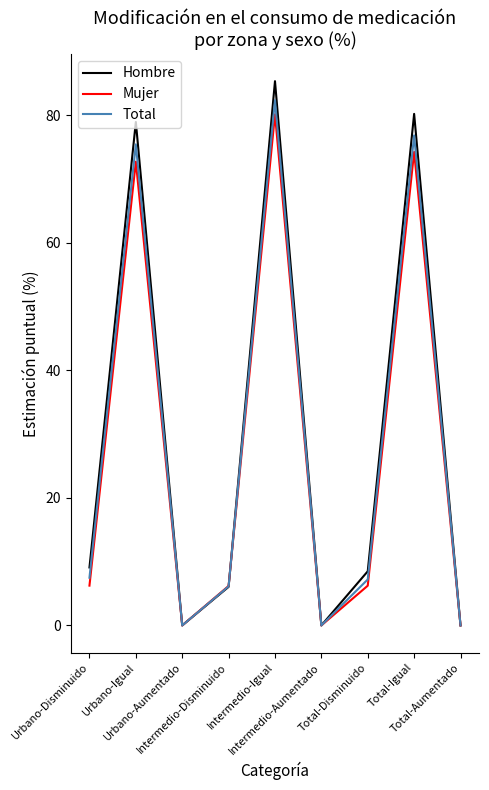

Which series has the largest range (max minus min)?

Hombre